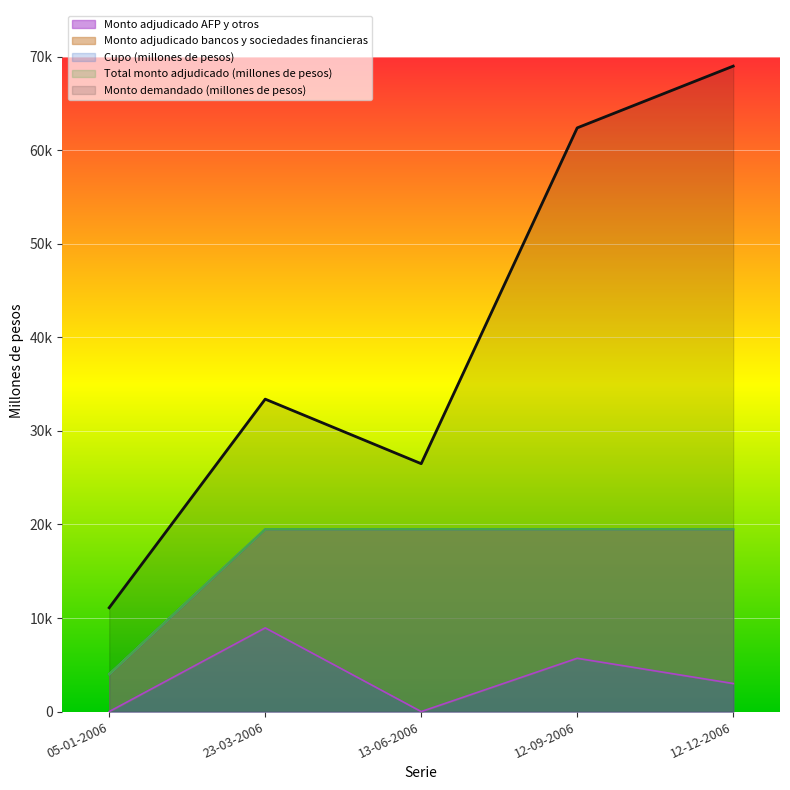

True or false: Total monto adjudicado (millones de pesos) and Monto adjudicado AFP y otros intersect in this chart.

False